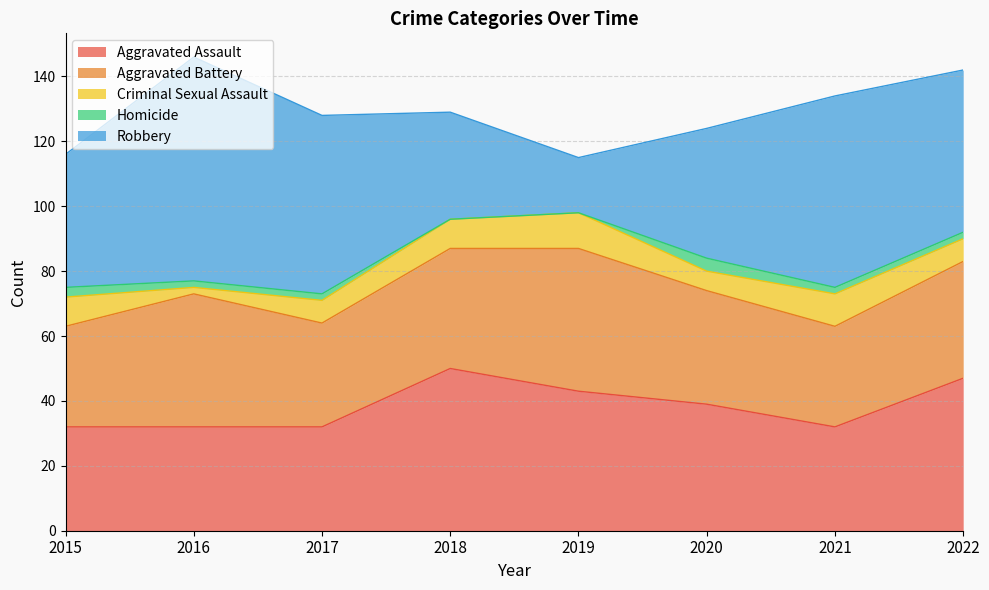

How many lines are shown in the chart?

5